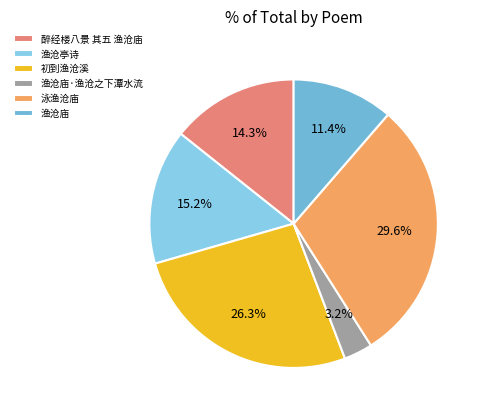

How many segments does this pie chart have?

6